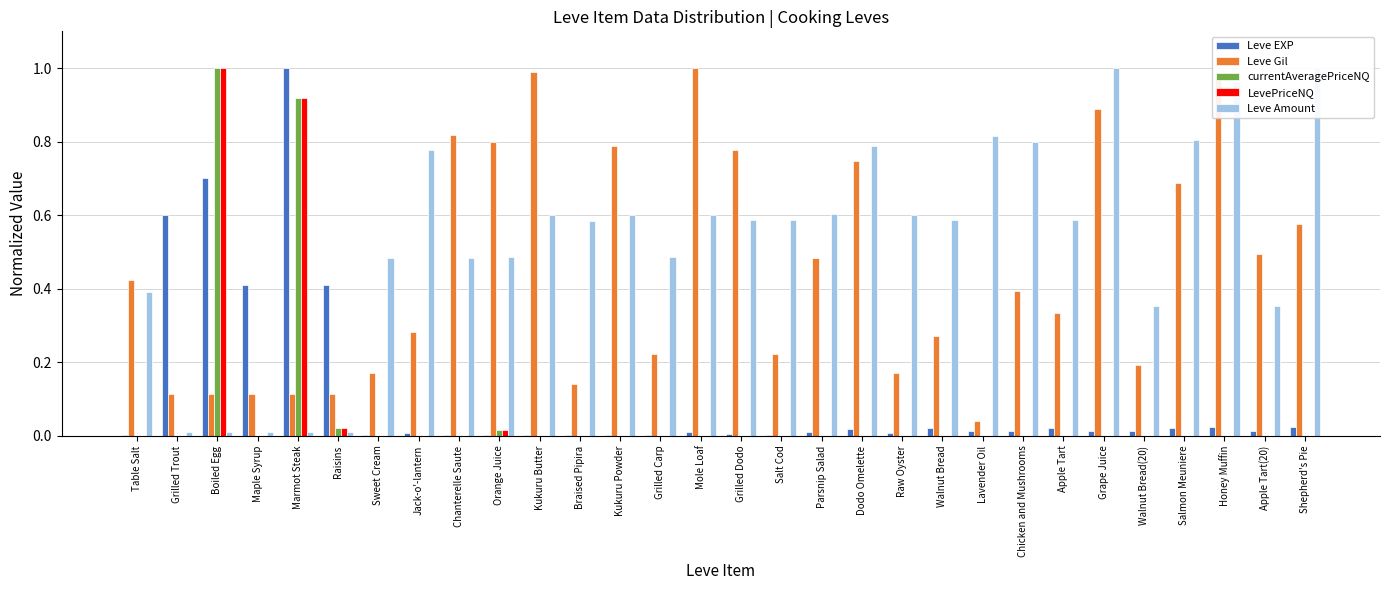

What is the difference between the maximum and minimum values in the Leve Amount series?

1.0